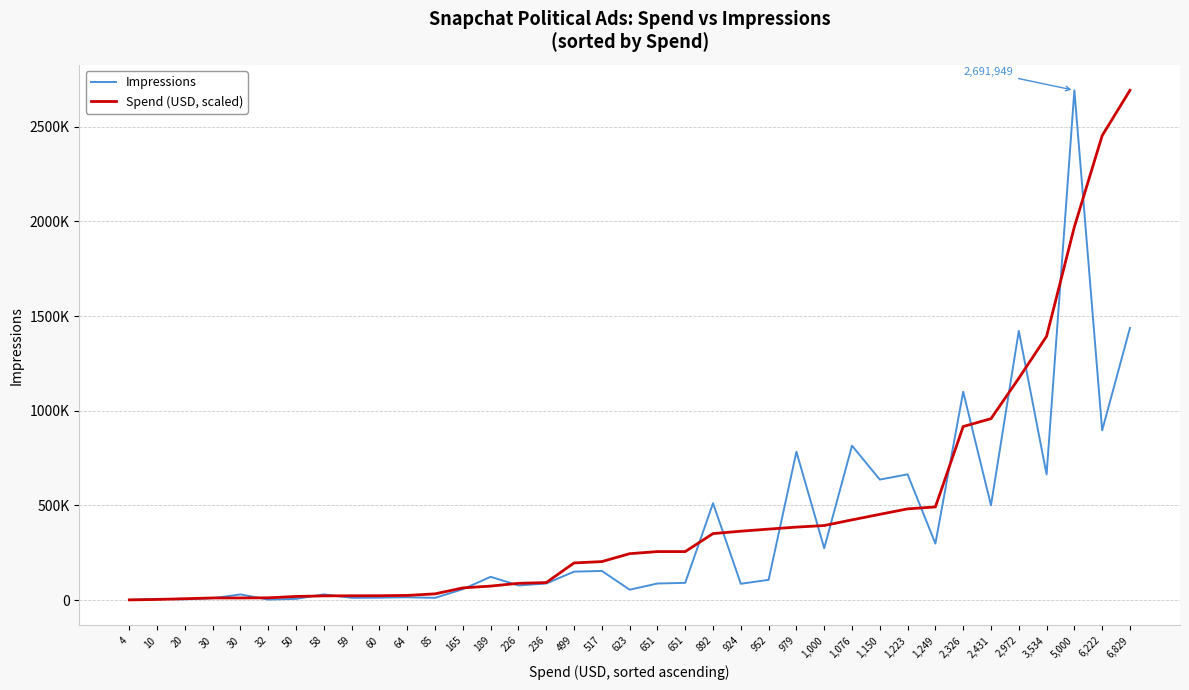

Which has a higher value, 64 or 651?

651